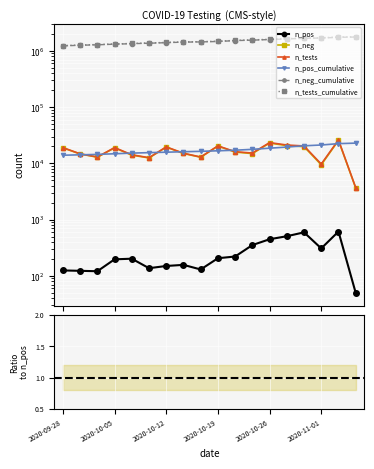

What is the average value of the n_neg series?

16229